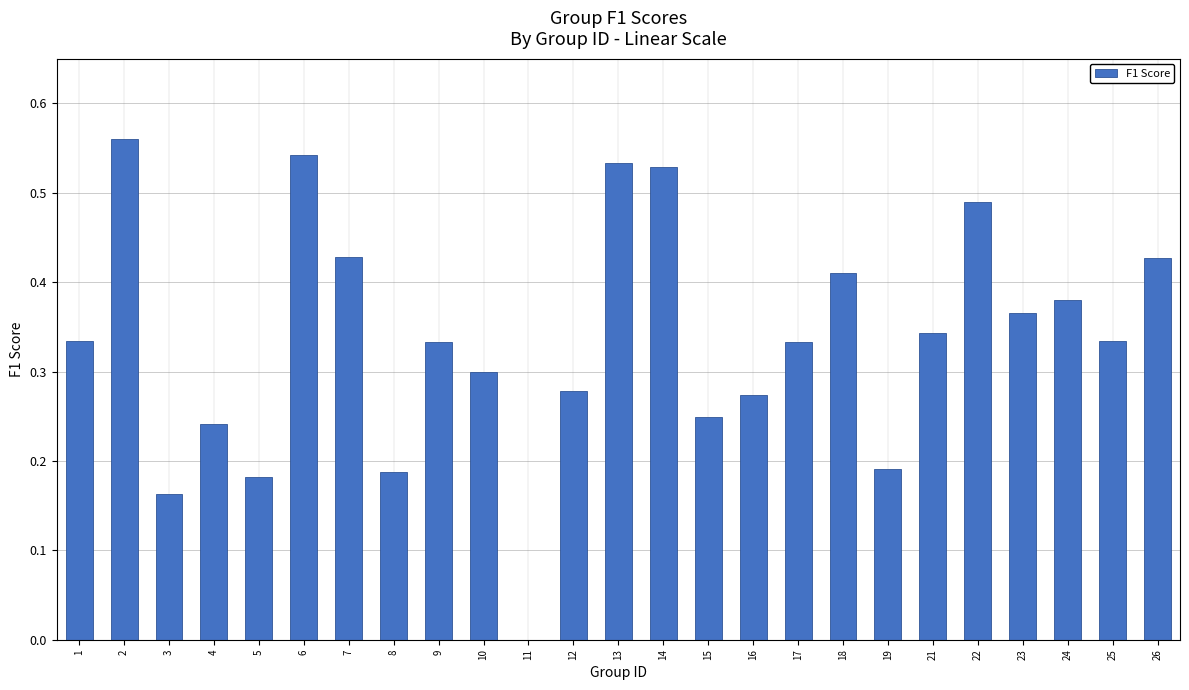

What is the sum of all values?

8.4